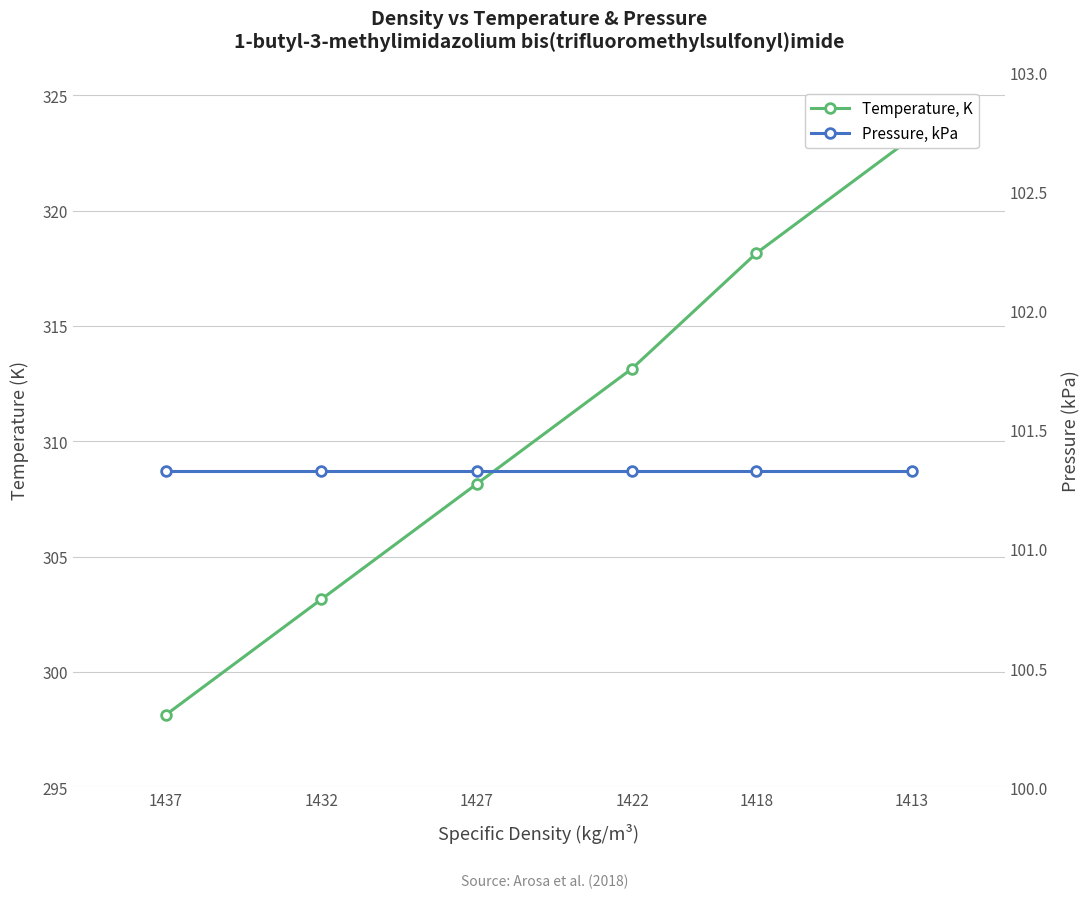

The Pressure, kPa series shows 101.3 at 1418. True or false?

True